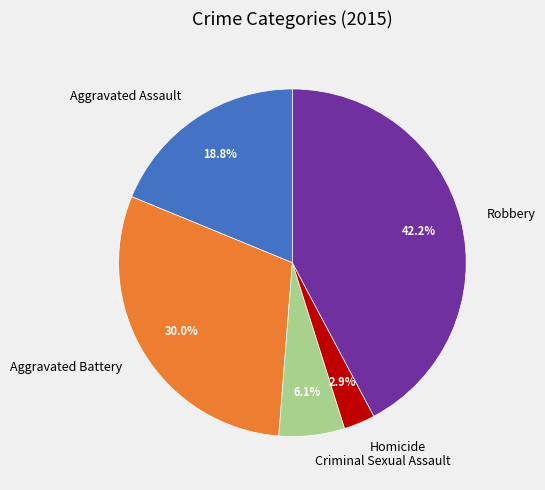

Which category has the biggest portion of the pie?

Robbery